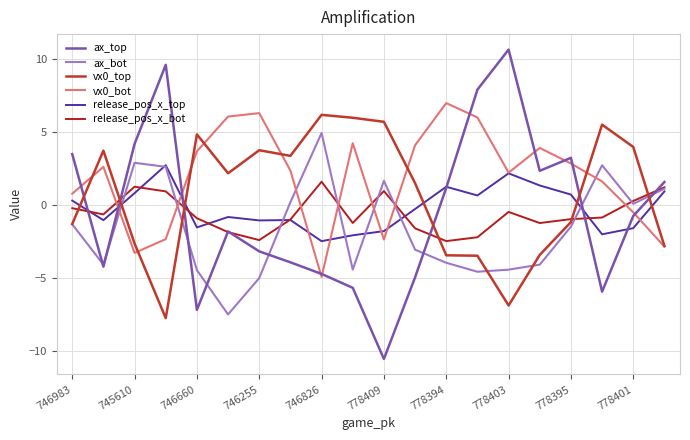

True or false: ax_bot and ax_top cross at least once.

True